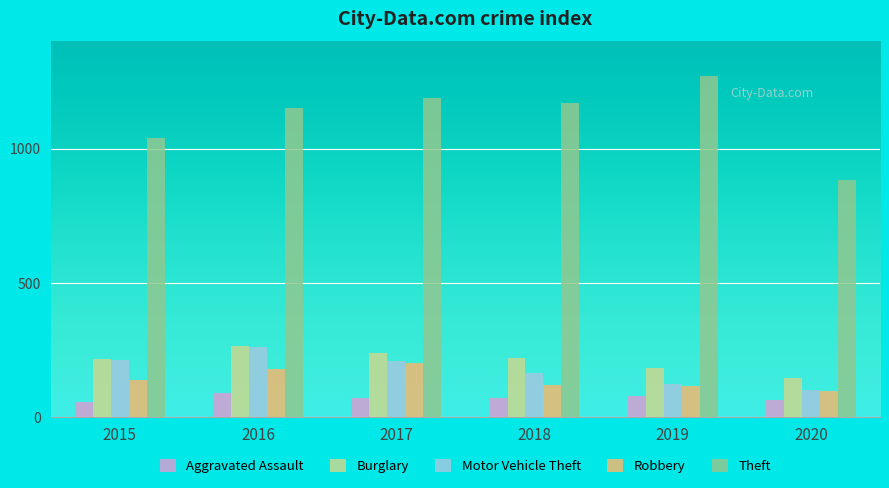

What is the maximum value for Burglary?

266